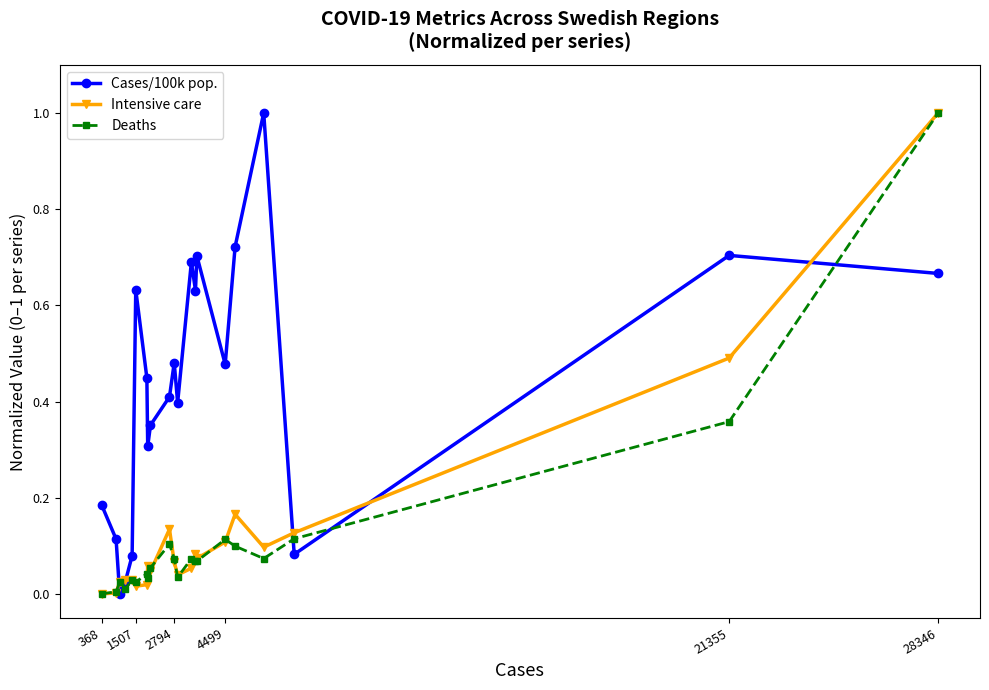

Which series has the largest total across all categories?

Cases/100k pop.